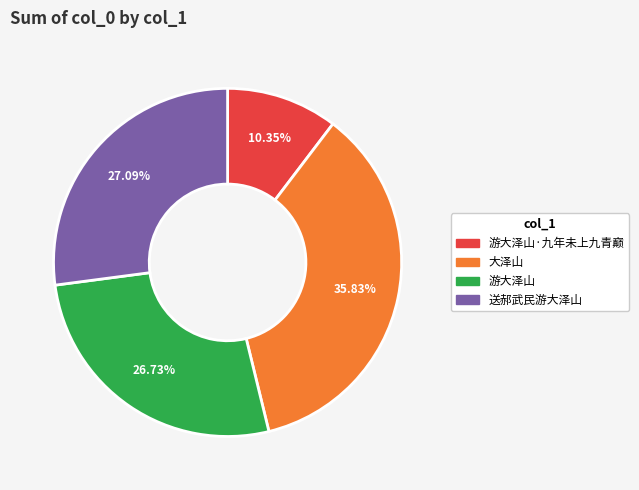

Is there a majority slice in this chart?

No